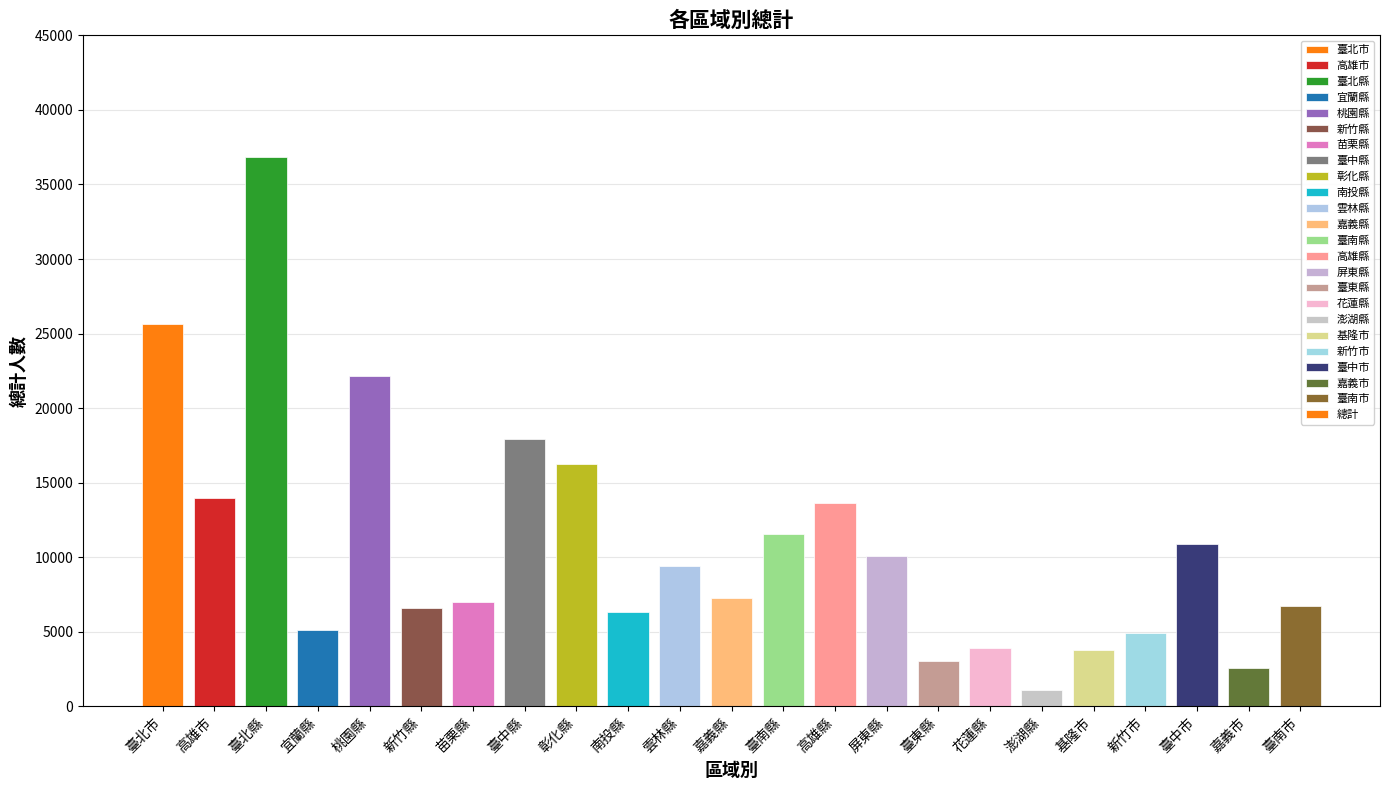

What is the difference between the second highest and minimum values?

24571